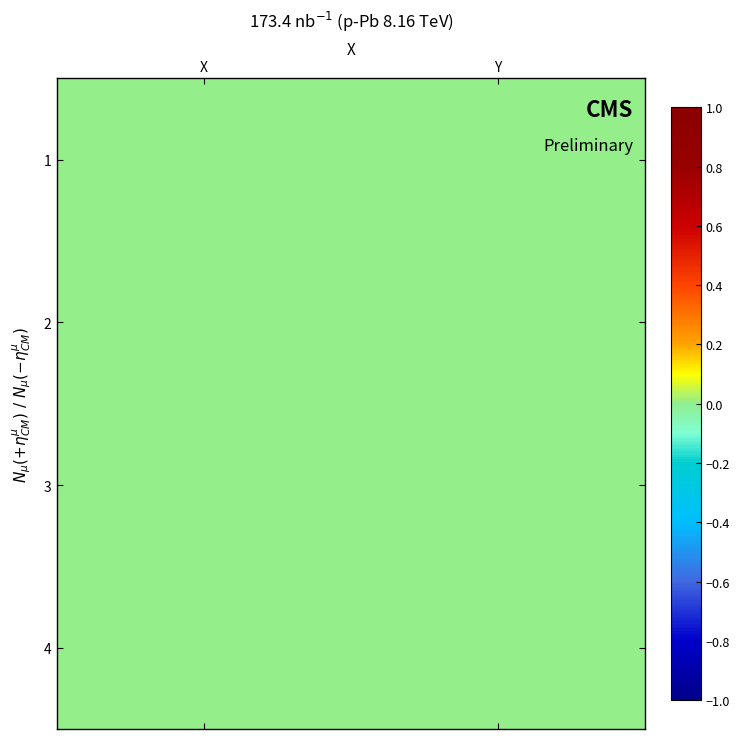

Between X and Y, which is larger?

X